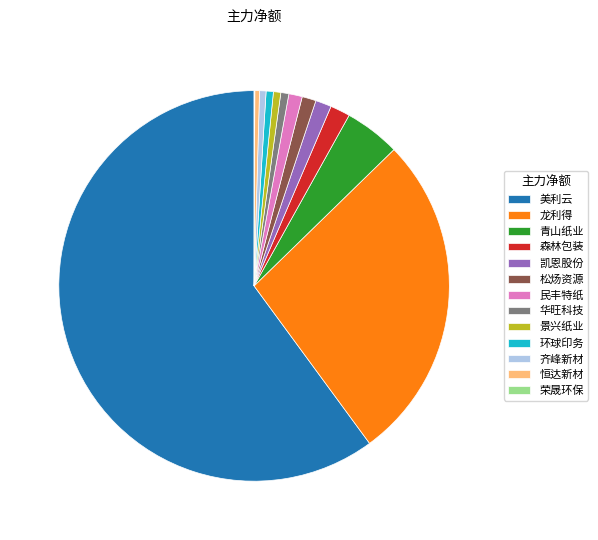

Is 华旺科技 the majority of the pie?

No